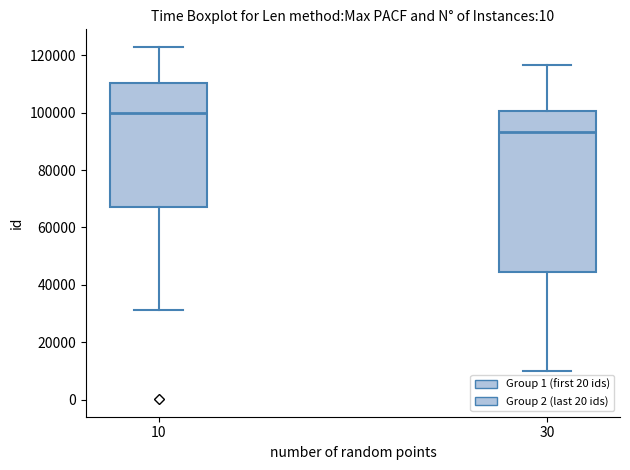

Reading left to right, transcribe this box plot: for each box, give where its median line is, the range the box spans, and where its two whiskers end, as read against the y-axis. The values are not printed on the chart, so give them approximately, as read against the axis.

10: median 100000, box 68000 to 110000, whiskers 32000 to 122000
30: median 94000, box 44000 to 100000, whiskers 10000 to 116000